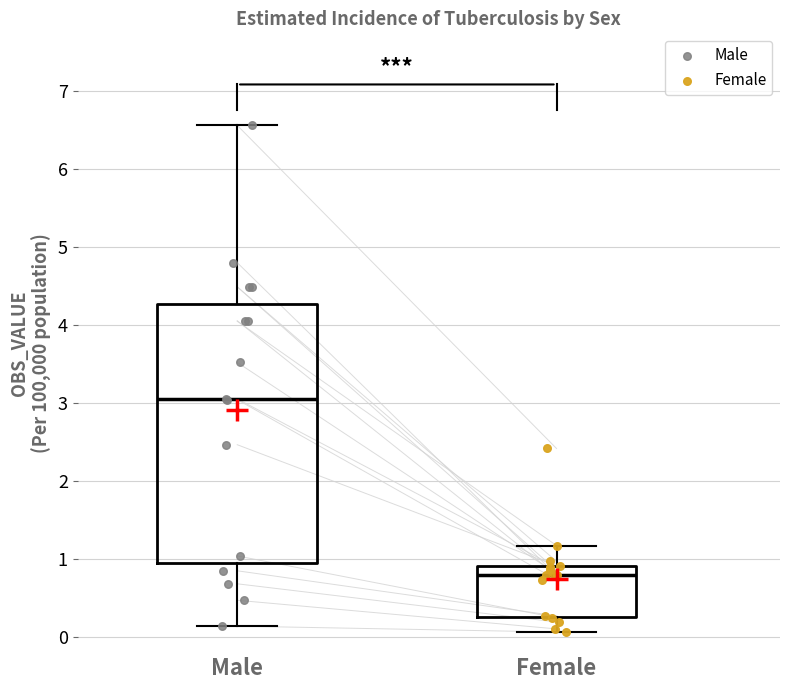

Which box's median line is the lowest?

Female